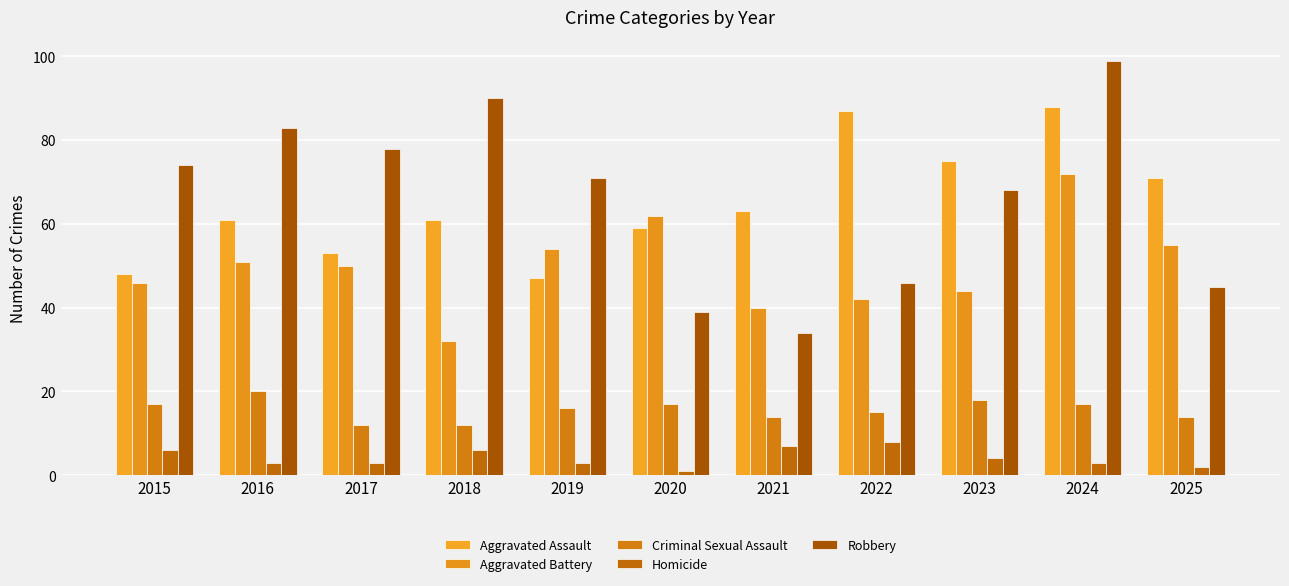

Where does the Robbery series first go above 71?

2015